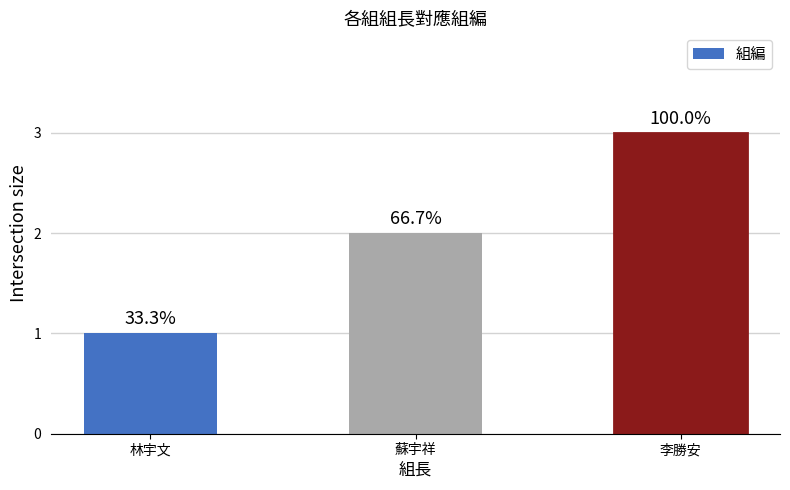

Read the value at 林宇文.

1